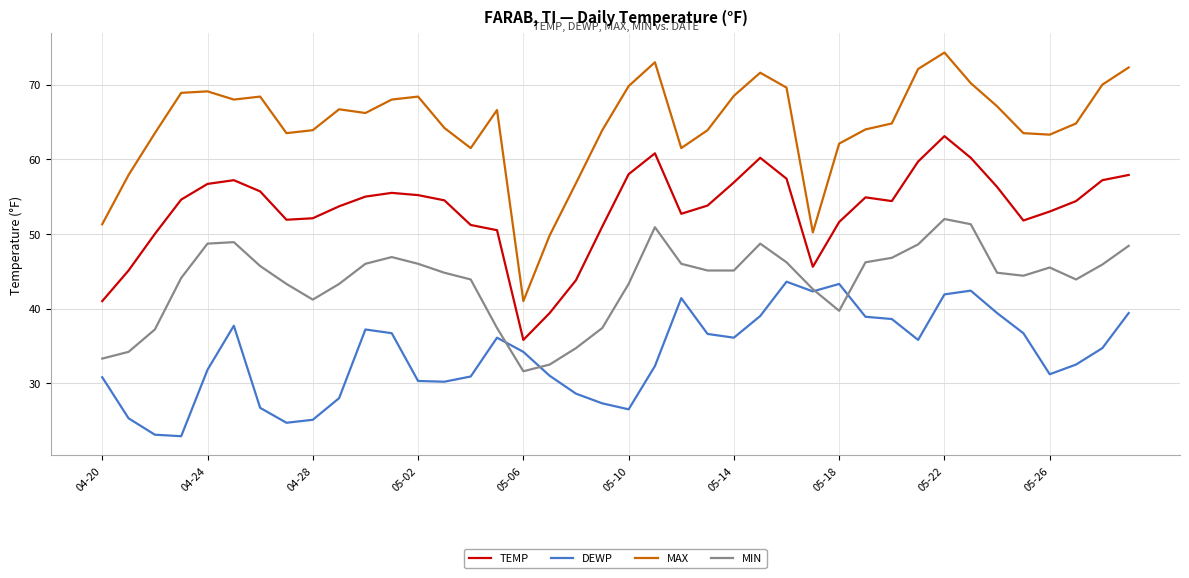

List the series in order of their overall mean, lowest first.

DEWP, MIN, TEMP, MAX